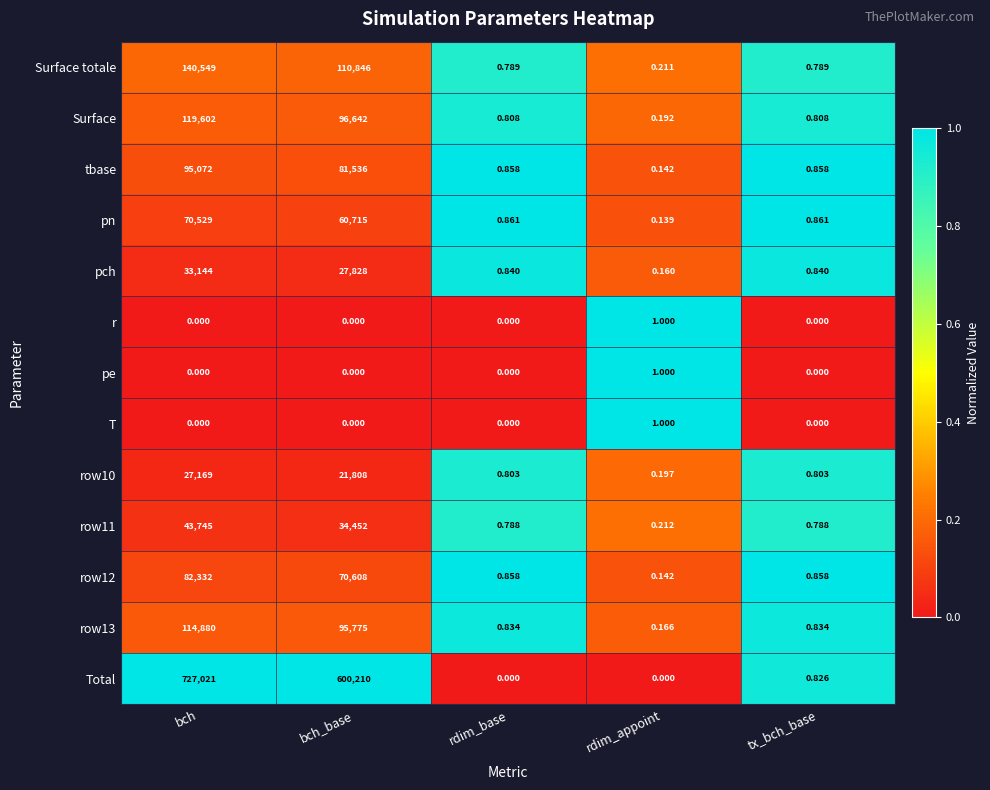

Where is pch nearest to the value 16572?

bch_base